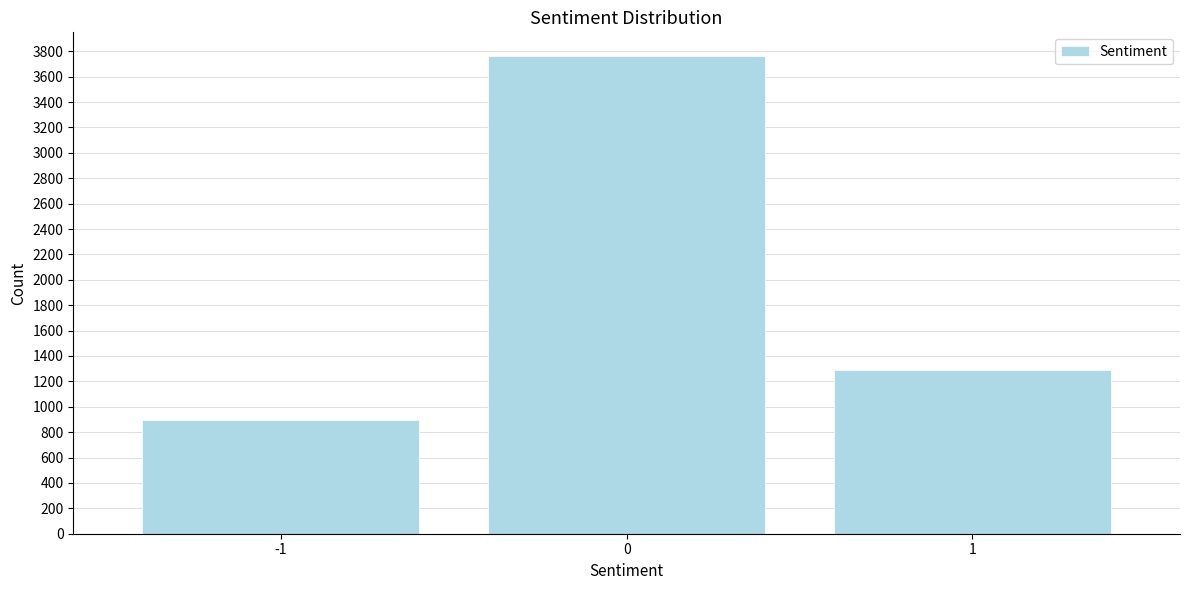

Reading left to right, transcribe all the data shown in this chart.

-1=892	0=3761	1=1293